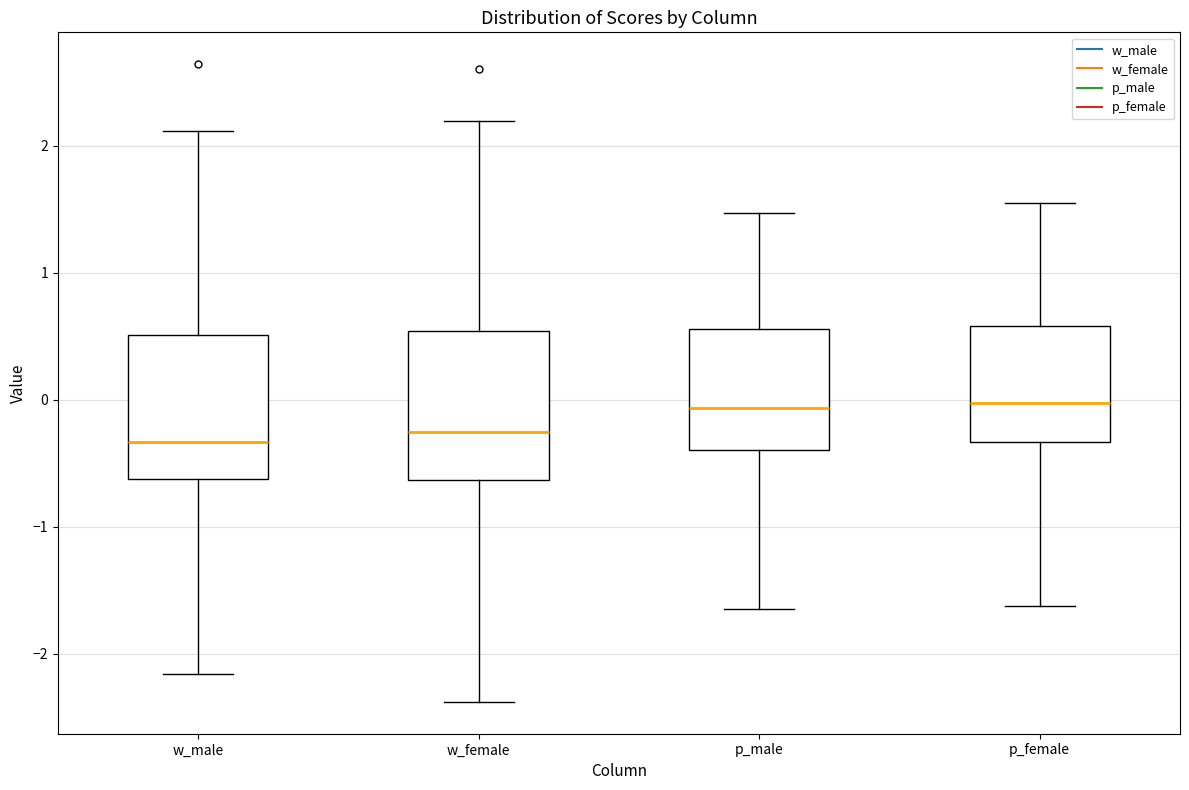

Reading left to right, transcribe this box plot: for each box, give where its median line is, the range the box spans, and where its two whiskers end, as read against the y-axis. The values are not printed on the chart, so give them approximately, as read against the axis.

w_male: median -0.3, box -0.6 to 0.5, whiskers -2.2 to 2.1
w_female: median -0.3, box -0.6 to 0.5, whiskers -2.4 to 2.2
p_male: median -0.1, box -0.4 to 0.6, whiskers -1.6 to 1.5
p_female: median 0.0, box -0.3 to 0.6, whiskers -1.6 to 1.5